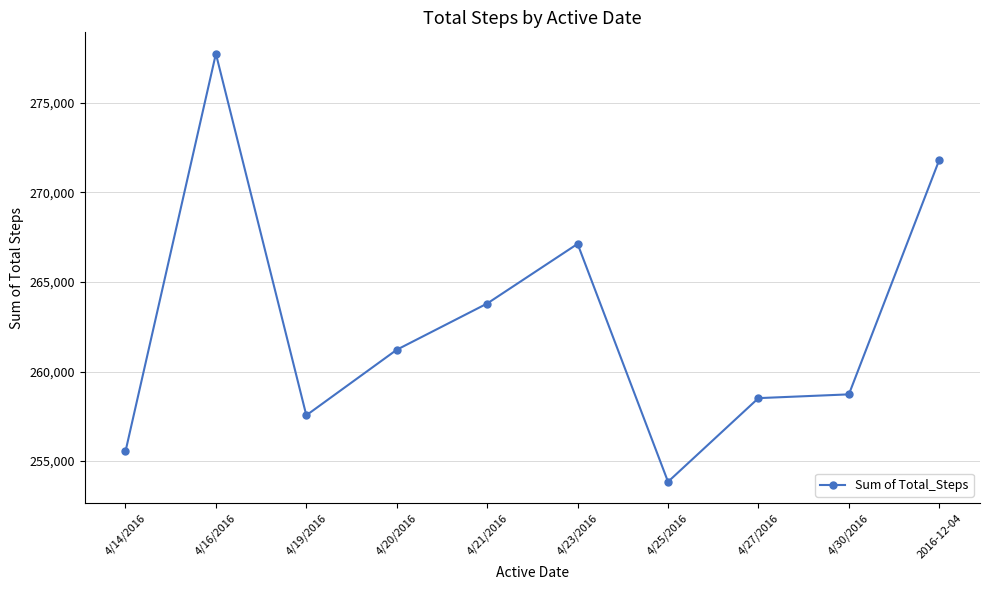

Which label corresponds to the smallest value in the chart?

4/25/2016